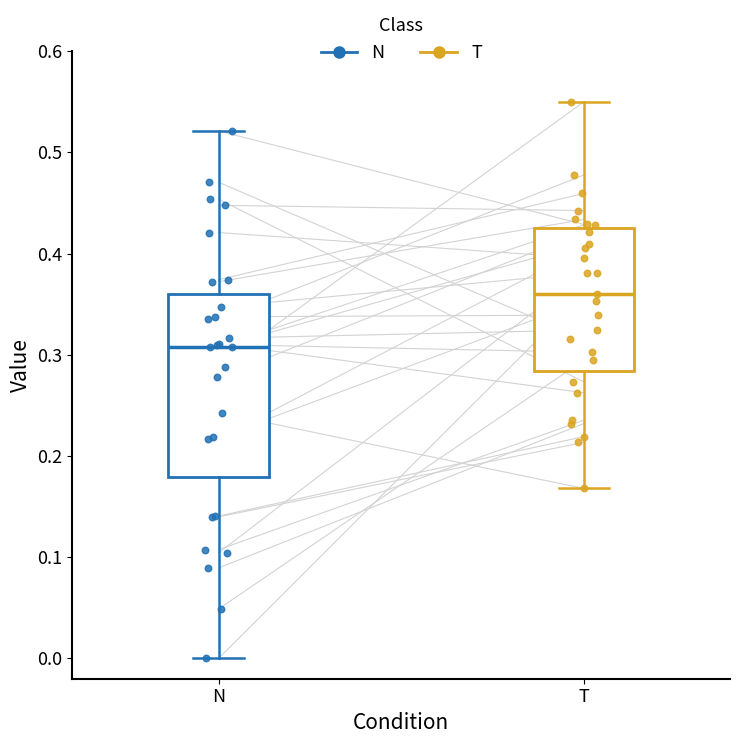

Reading left to right, transcribe this box plot: for each box, give where its median line is, the range the box spans, and where its two whiskers end, as read against the y-axis. The values are not printed on the chart, so give them approximately, as read against the axis.

N: median 0.31, box 0.18 to 0.36, whiskers 0.00 to 0.52
T: median 0.36, box 0.28 to 0.42, whiskers 0.17 to 0.55